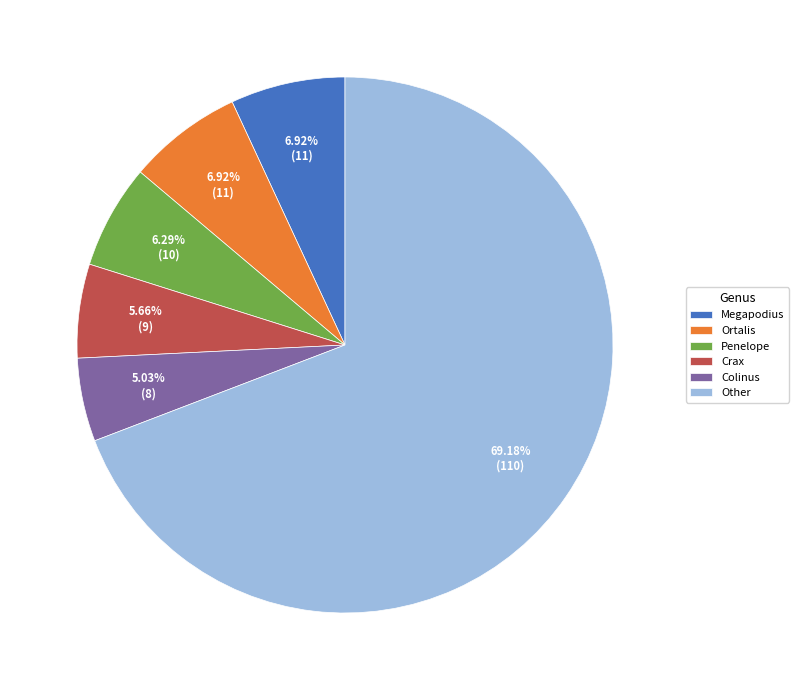

Between Other and Penelope, which is larger?

Other